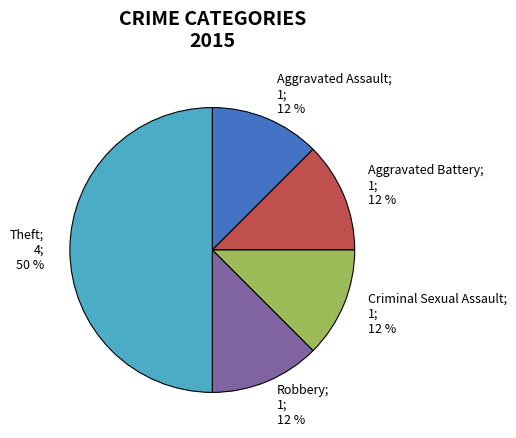

To the nearest percent, what is the average slice percentage?

20%